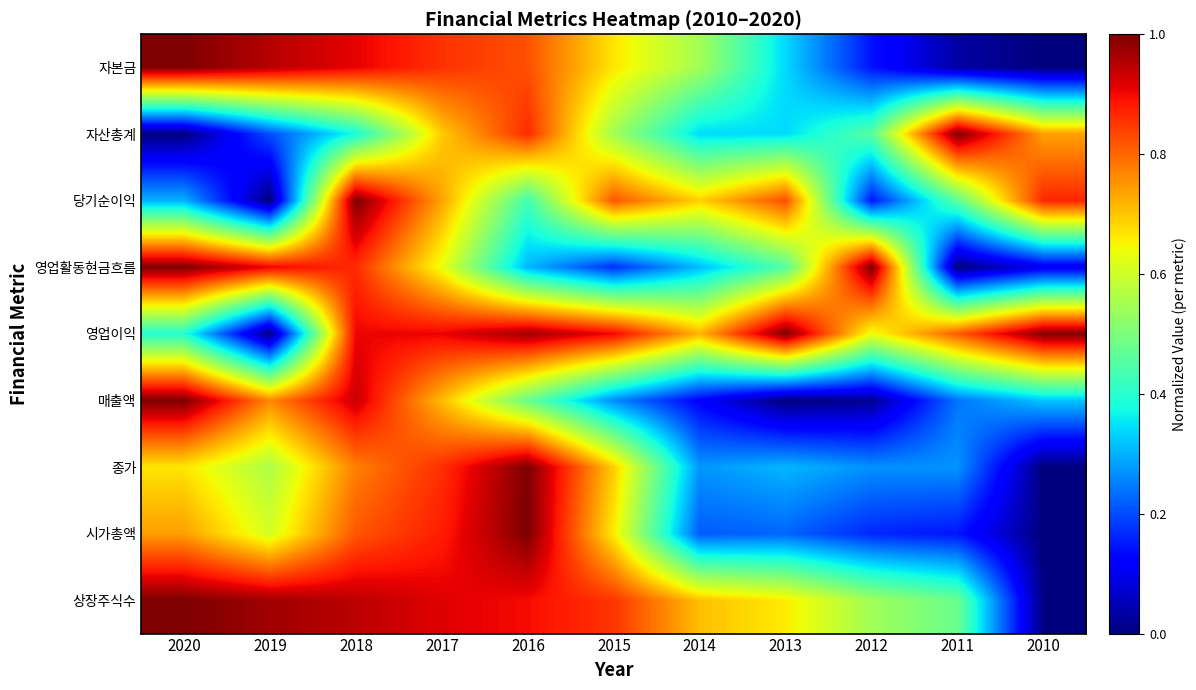

What is the total value across all series at 2019?

5.0